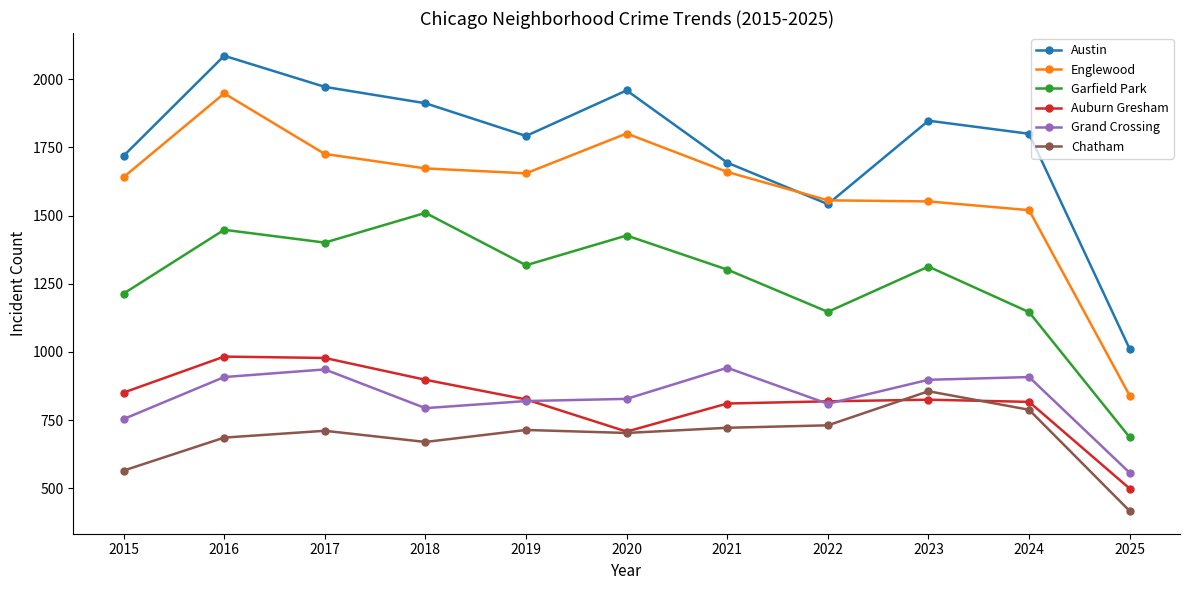

What is the difference between the Englewood values at 2020 and 2017?

75